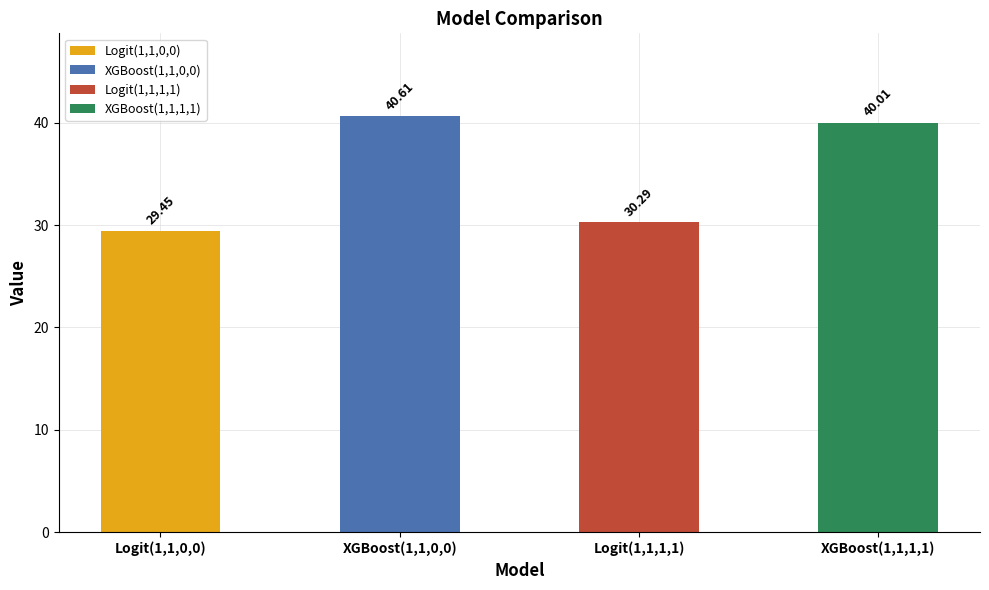

Which has a higher value, Logit(1,1,1,1) or XGBoost(1,1,1,1)?

XGBoost(1,1,1,1)